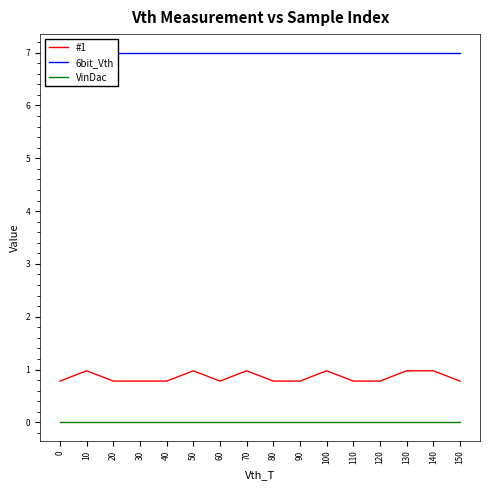

Which series has the largest total across all categories?

6bit_Vth